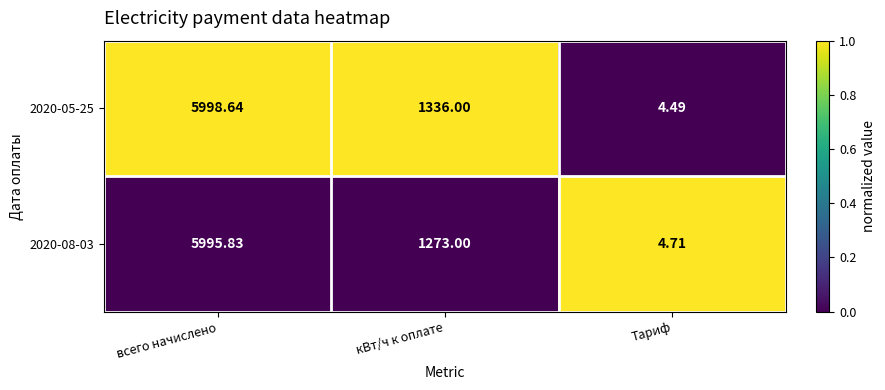

Where does the 2020-05-25 series first go above 1336?

всего начислено